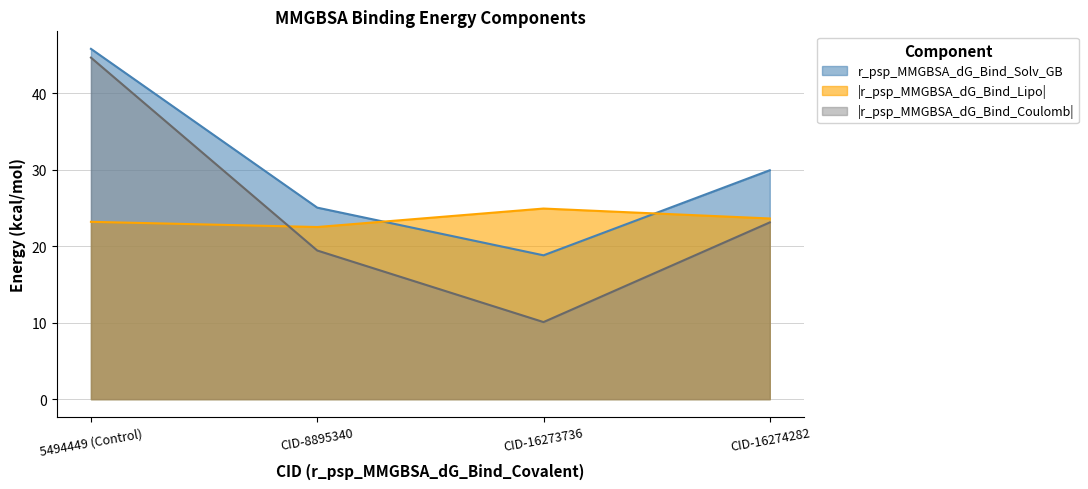

What is the total value across all series at CID-16274282?

76.7